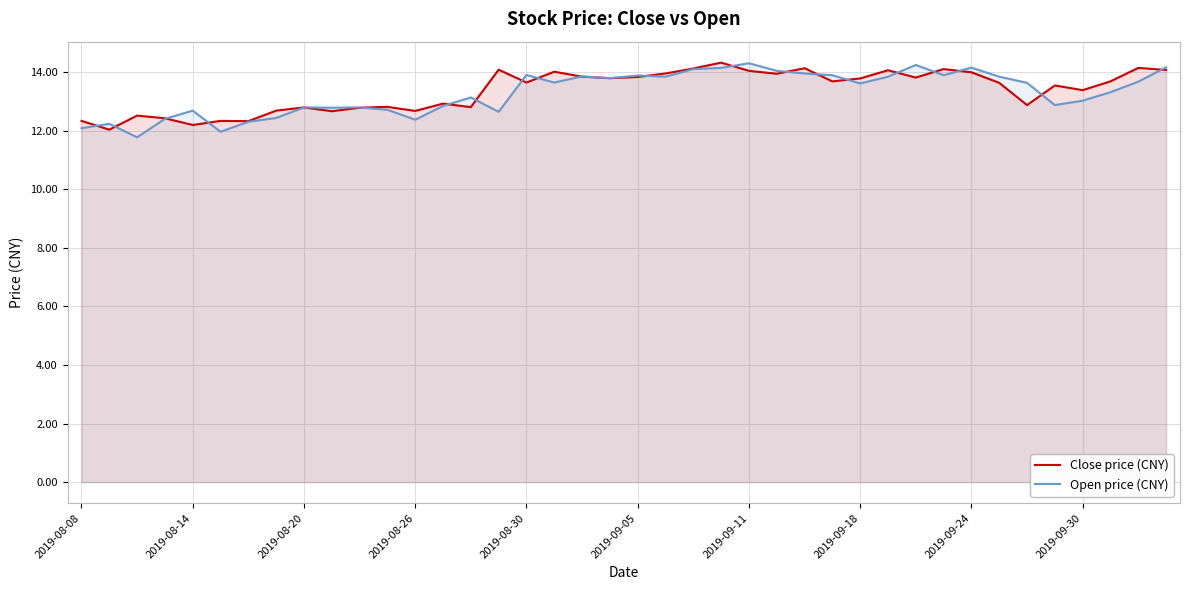

True or false: Open price (CNY) and Close price (CNY) intersect in this chart.

True